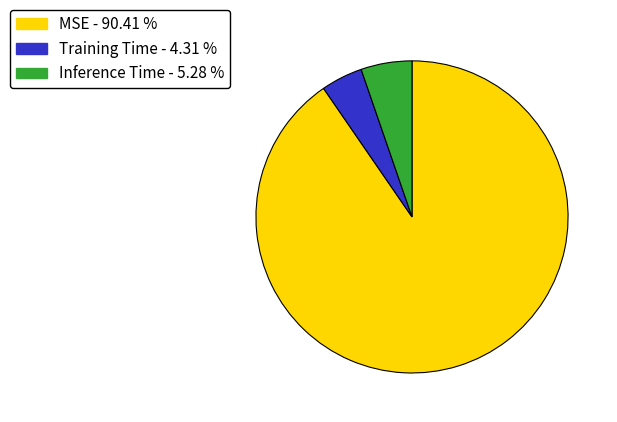

Do MSE and Training Time together represent more than half of the pie?

Yes